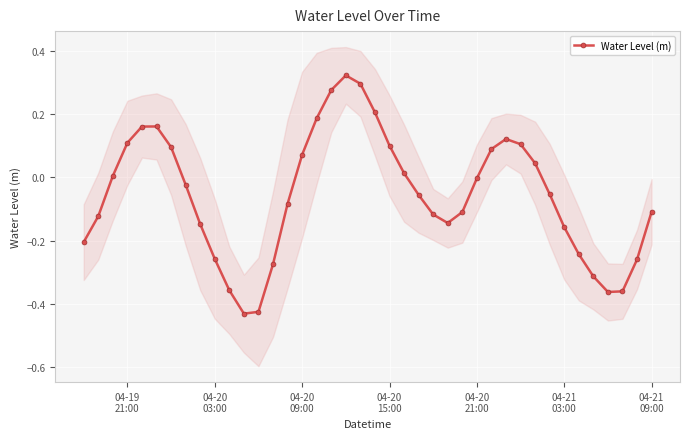

True or false: Water Level (m) has more than 2 points higher than both neighbors.

True